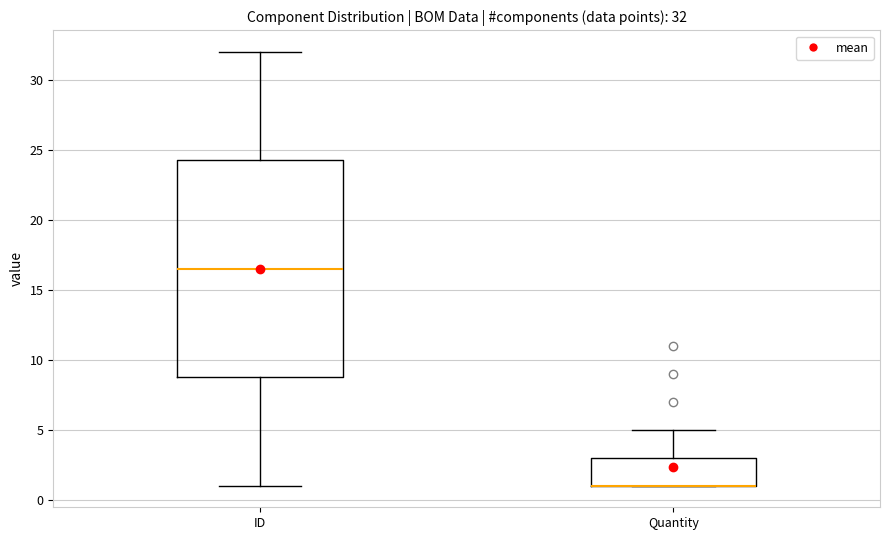

Which box is the tallest, from its lower edge to its upper edge?

ID